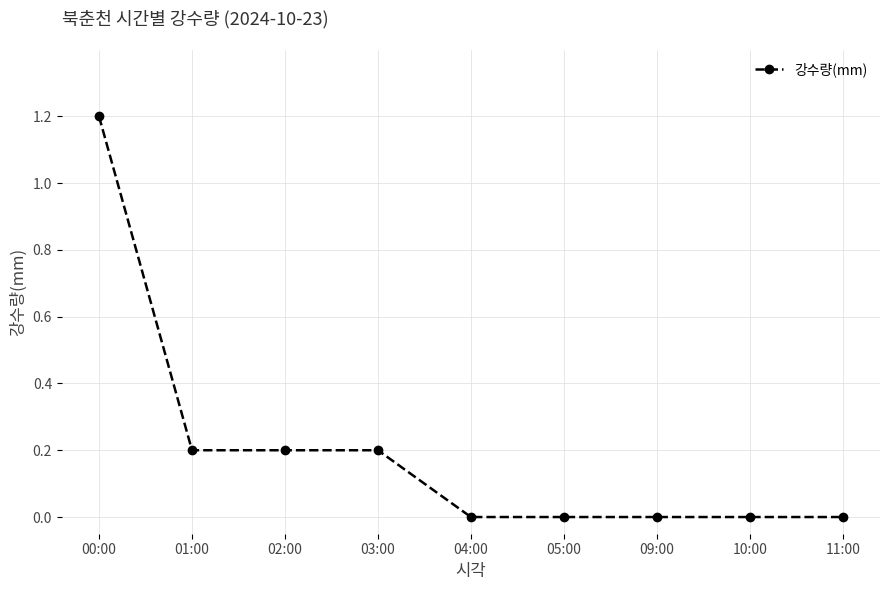

True or false: the data shows 0.1 at 02:00.

False